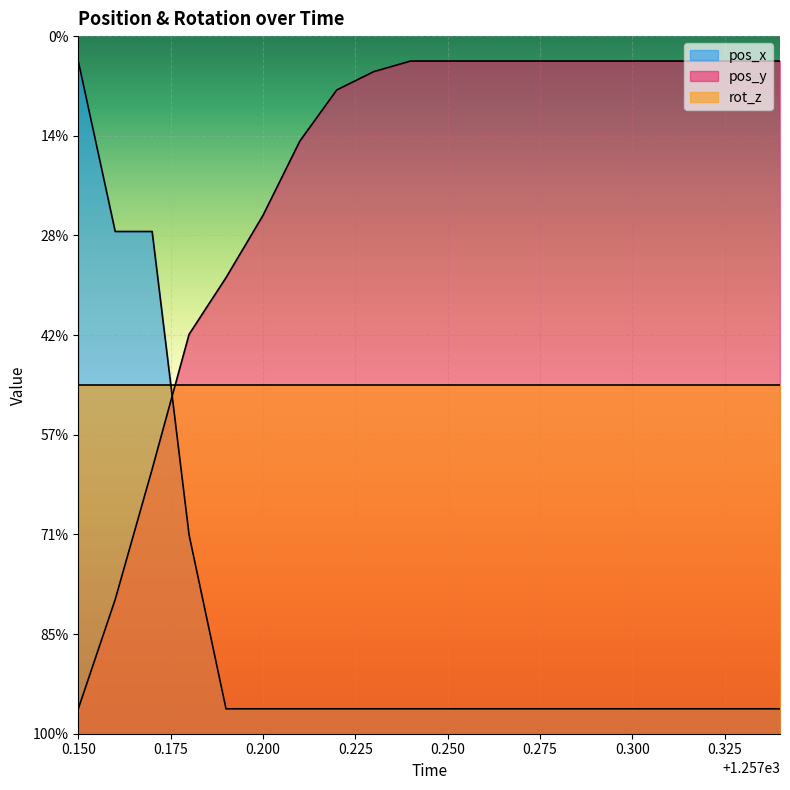

What are all the series names shown in the legend?

pos_x, pos_y, rot_z